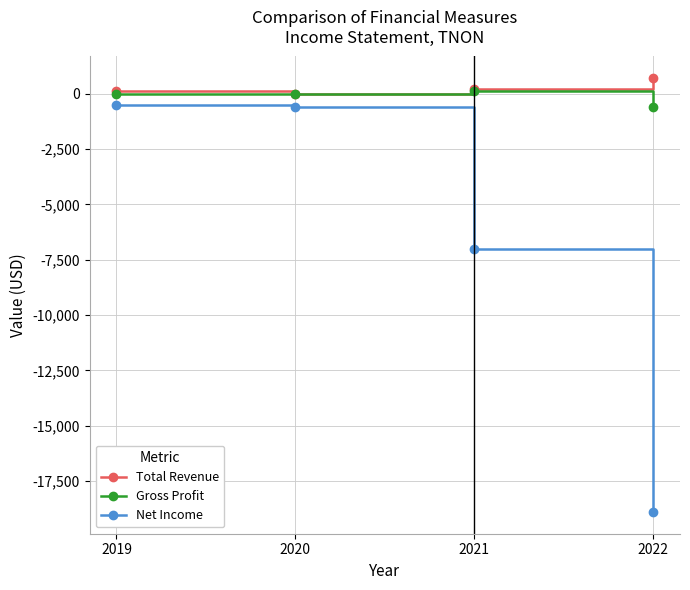

What is the total value across all series at 2020?

-600